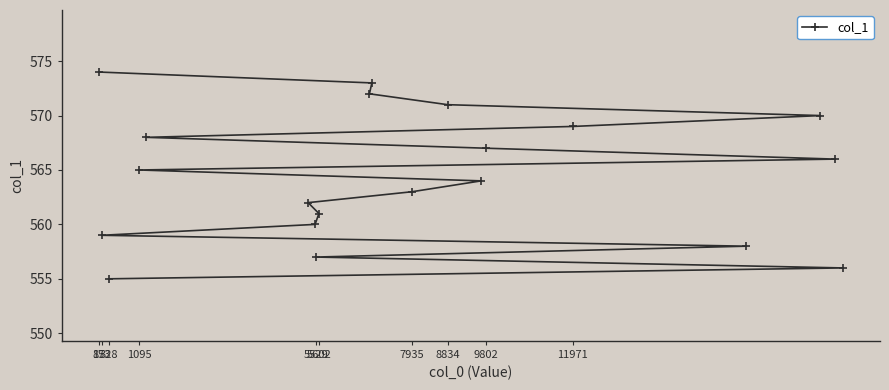

Which has a higher value, 9802 or 7935?

9802